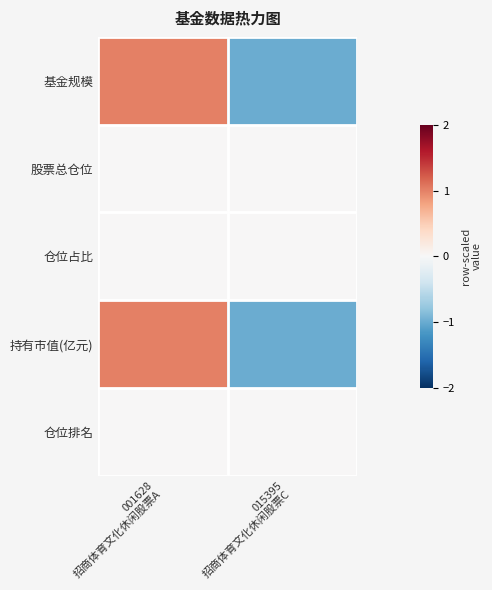

At which category is the sum across all series the highest?

001628
招商体育文化休闲股票A